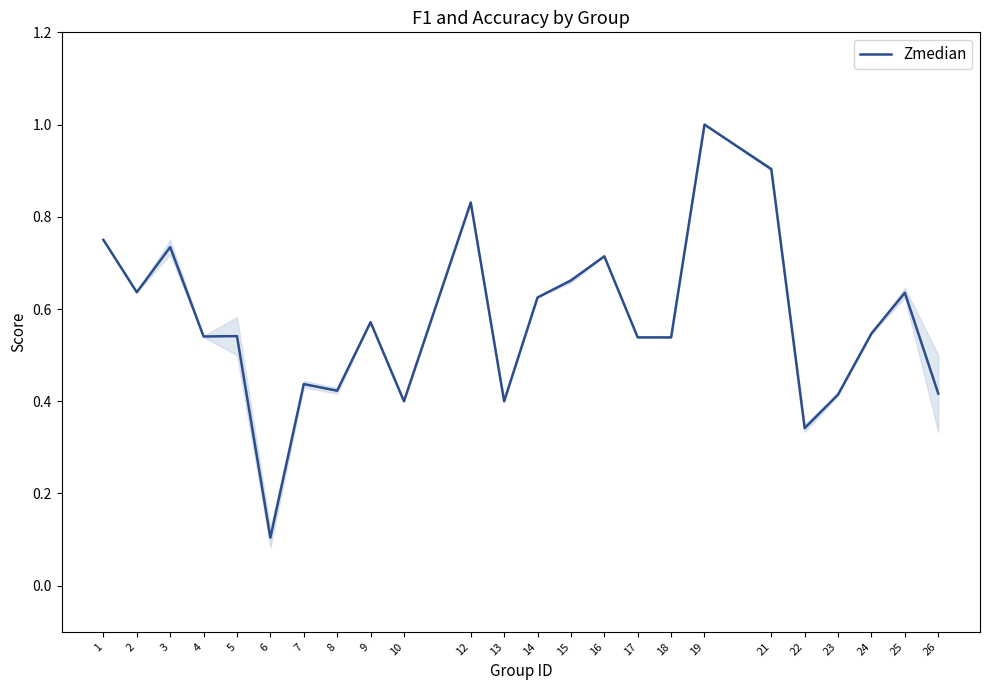

Which has a higher value, 26 or 15?

15